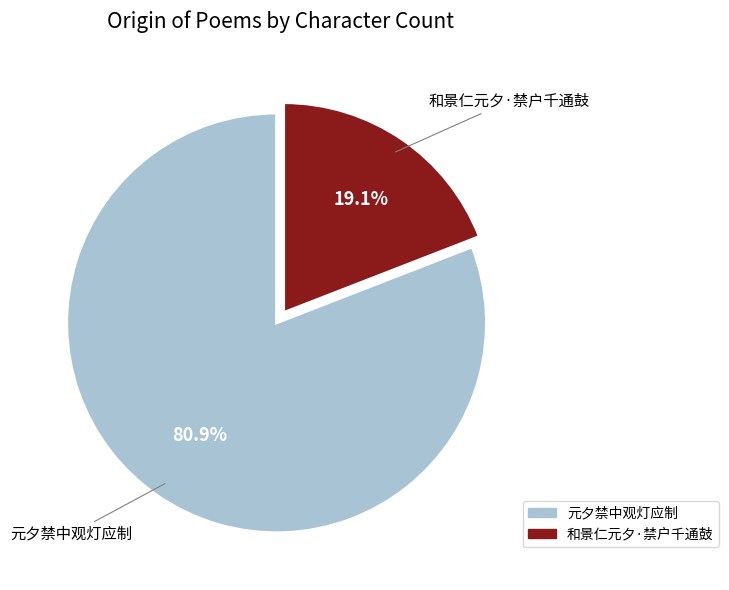

How many segments does this pie chart have?

2